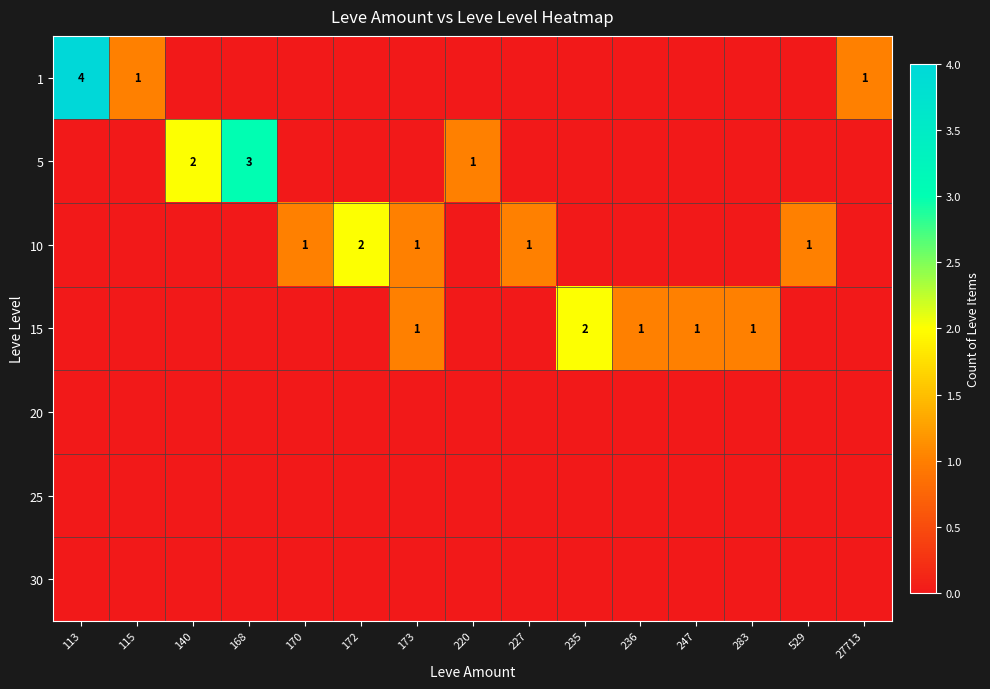

Reading right to left, list all the values displayed in this chart.

row_0: 1	0	0	0	0	0	0	0	0	0	0	0	0	1	4
row_1: 0	0	0	0	0	0	0	1	0	0	0	3	2	0	0
row_2: 0	1	0	0	0	0	1	0	1	2	1	0	0	0	0
row_3: 0	0	1	1	1	2	0	0	1	0	0	0	0	0	0
row_4: 0	0	0	0	0	0	0	0	0	0	0	0	0	0	0
row_5: 0	0	0	0	0	0	0	0	0	0	0	0	0	0	0
row_6: 0	0	0	0	0	0	0	0	0	0	0	0	0	0	0